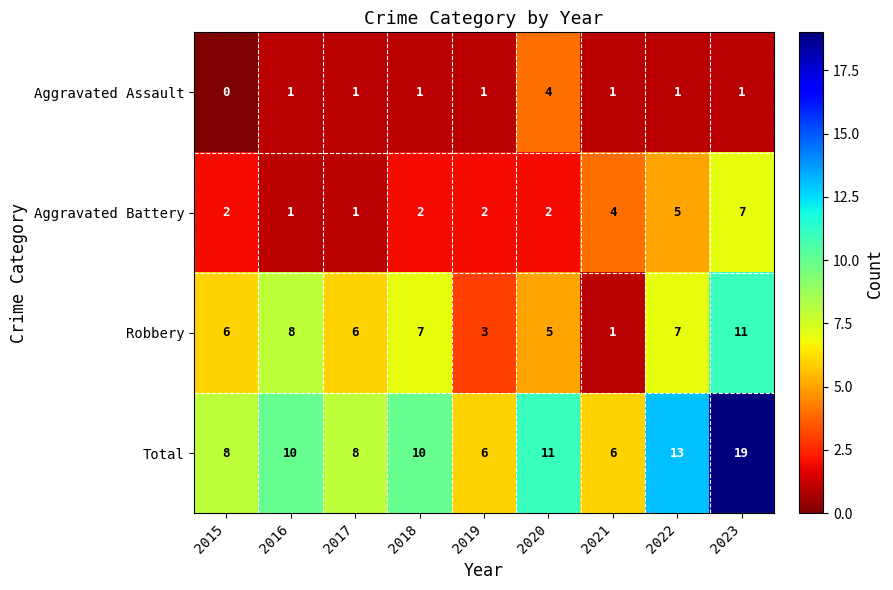

Rank the series at 2020 from highest to lowest value.

Total, Robbery, Aggravated Assault, Aggravated Battery